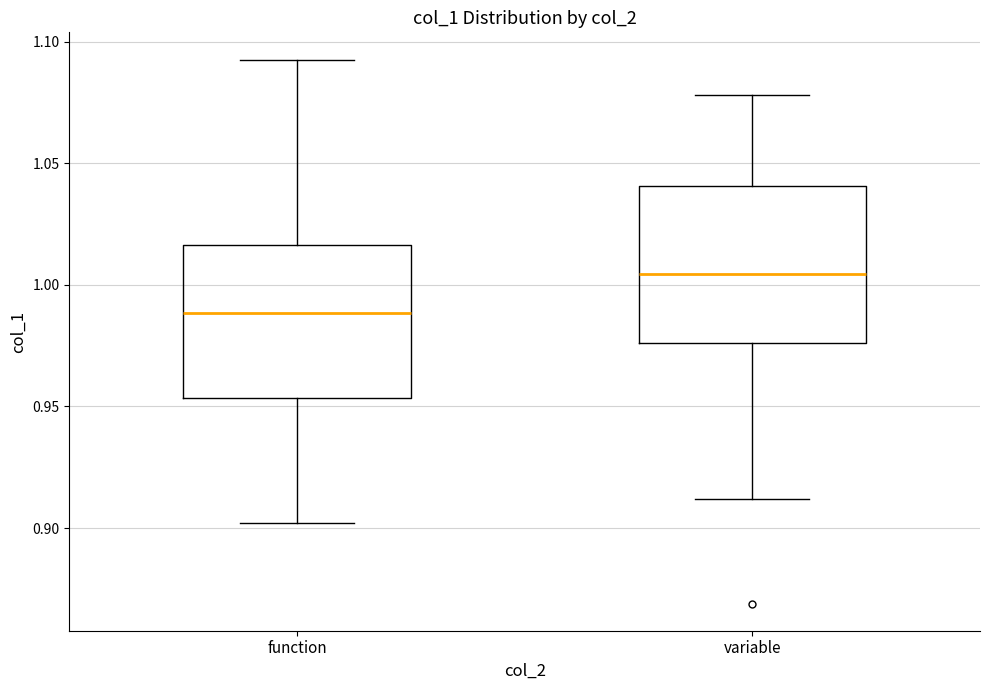

Reading left to right, read every box against the y-axis: the position of its median line, the range the box covers, and the ends of its whiskers. The values are not printed on the chart, so give them approximately, as read against the axis.

function: median 0.990, box 0.955 to 1.015, whiskers 0.900 to 1.095
variable: median 1.005, box 0.975 to 1.040, whiskers 0.910 to 1.080